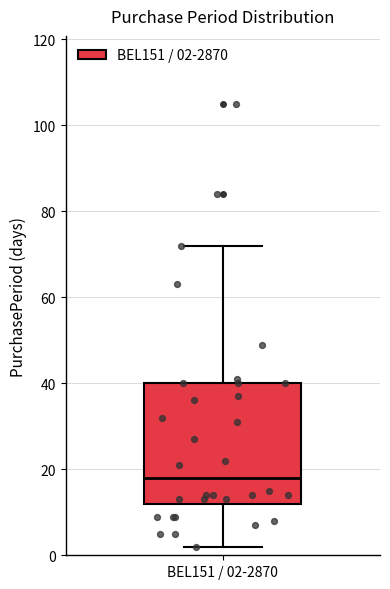

Transcribe this box plot: give where the median line is, the range the box spans, and where the two whiskers end, as read against the y-axis. The values are not printed on the chart, so give them approximately, as read against the axis.

median 18, box 12 to 40, whiskers 2 to 72